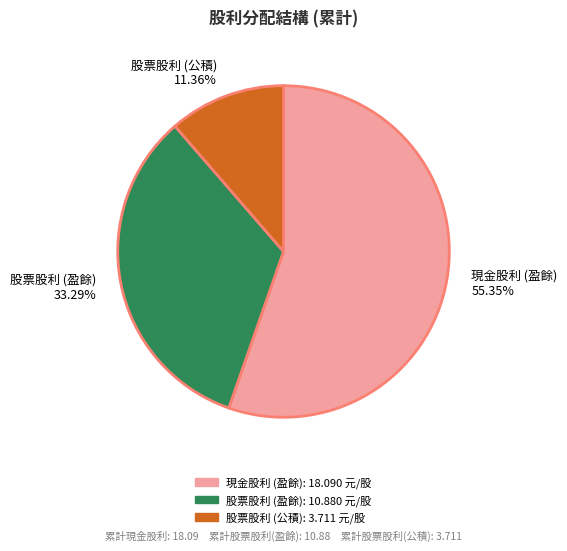

What percentage do 現金股利 (盈餘) and 股票股利 (盈餘) together represent?

88.6%